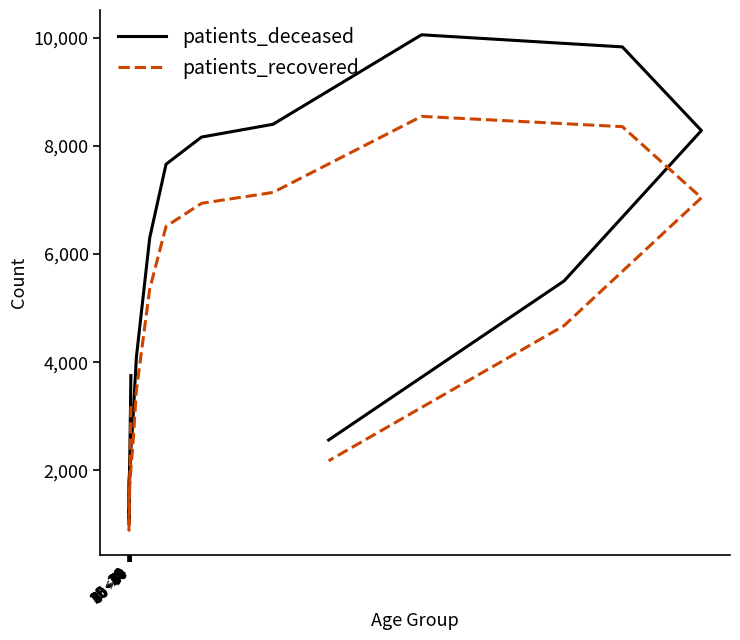

Which category has the lowest value in the patients_recovered series?

30 - 34